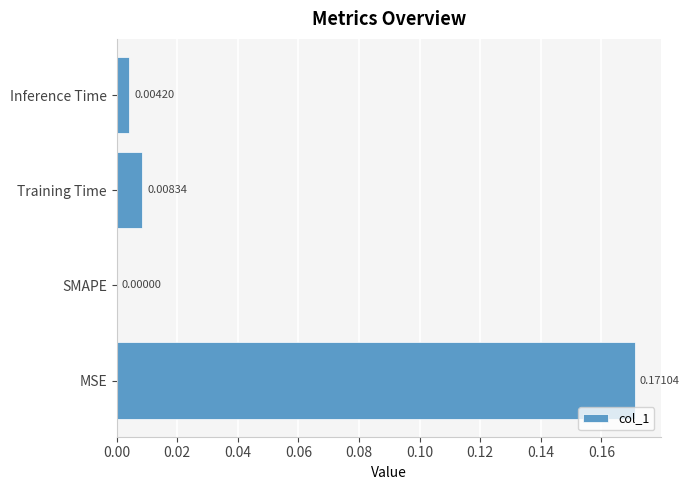

How many values are above zero?

3